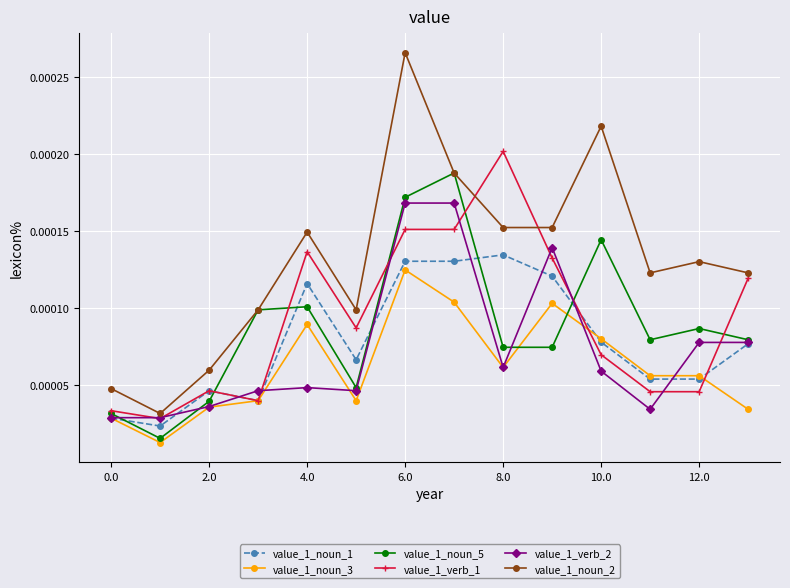

How many data points does each series have?

14